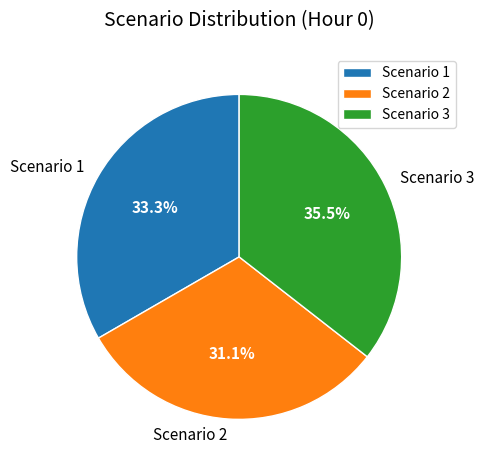

How much of the chart is everything except Scenario 3?

64.5%